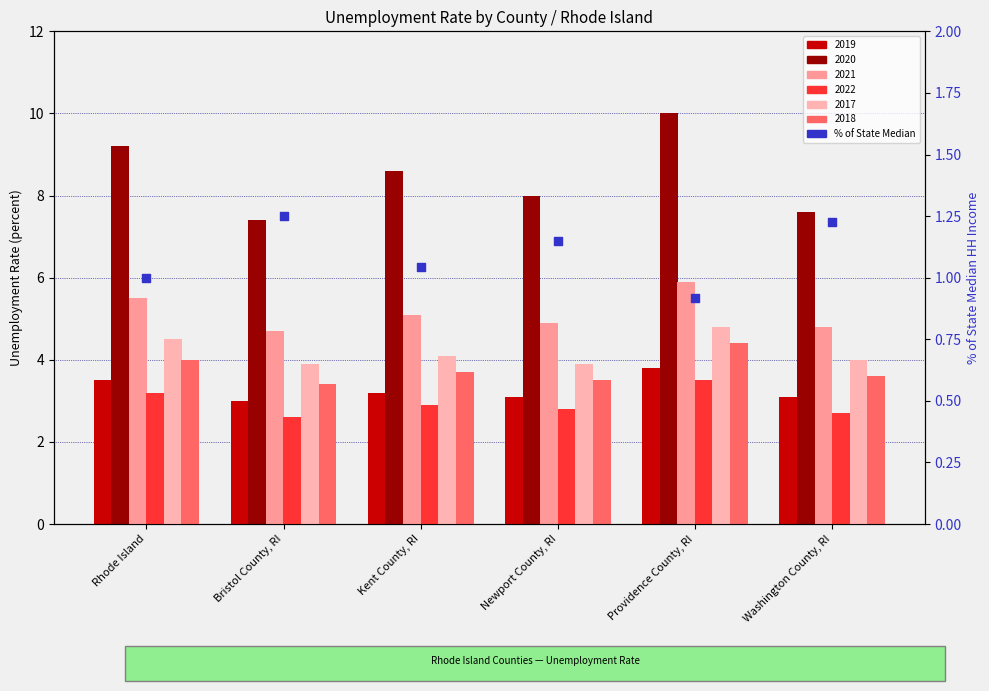

Which has a higher value, Newport County, RI or Bristol County, RI?

Bristol County, RI